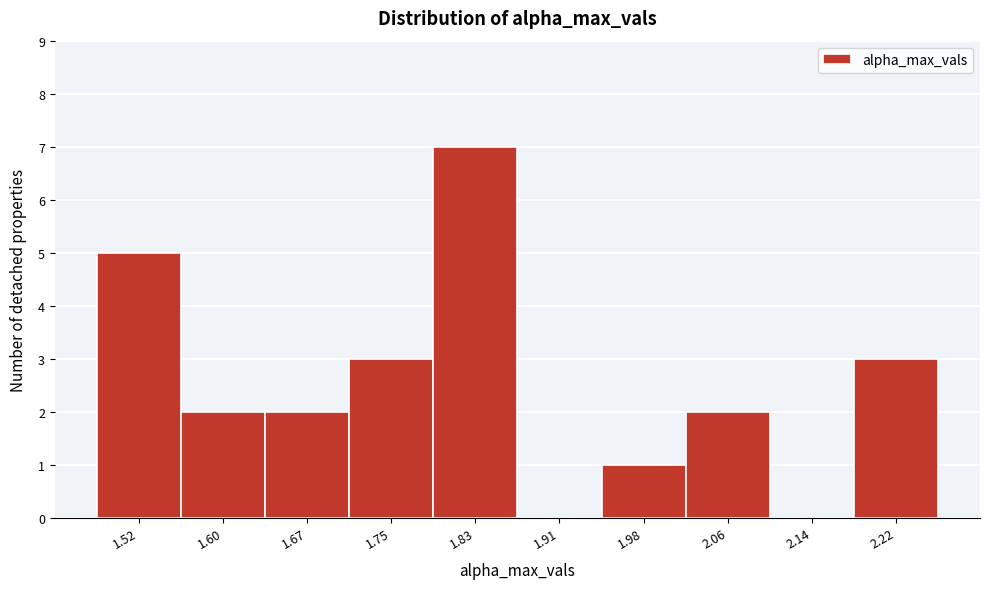

Reading right to left, what are all the values shown in this chart?

2.22=3	2.14=0	2.06=2	1.98=1	1.91=0	1.83=7	1.75=3	1.67=2	1.60=2	1.52=5